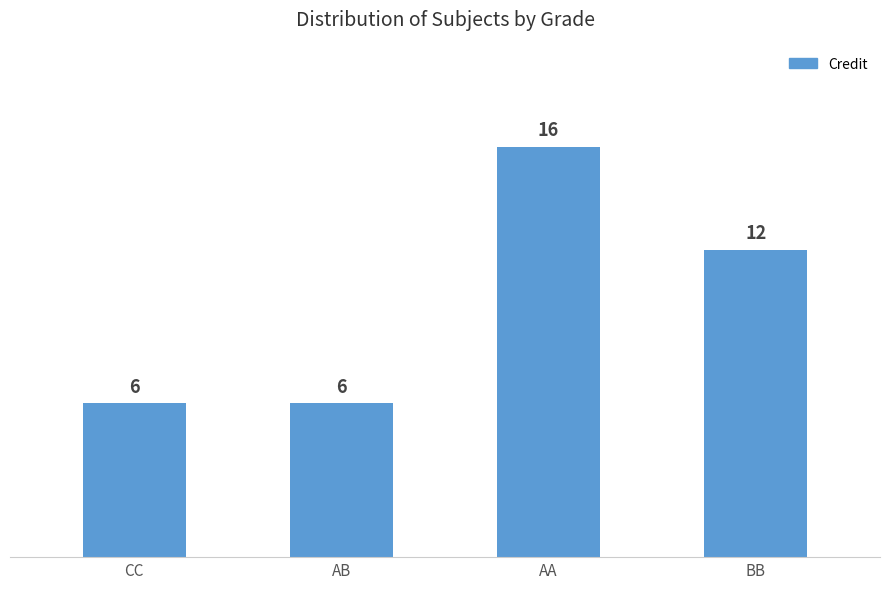

What is the average value?

10